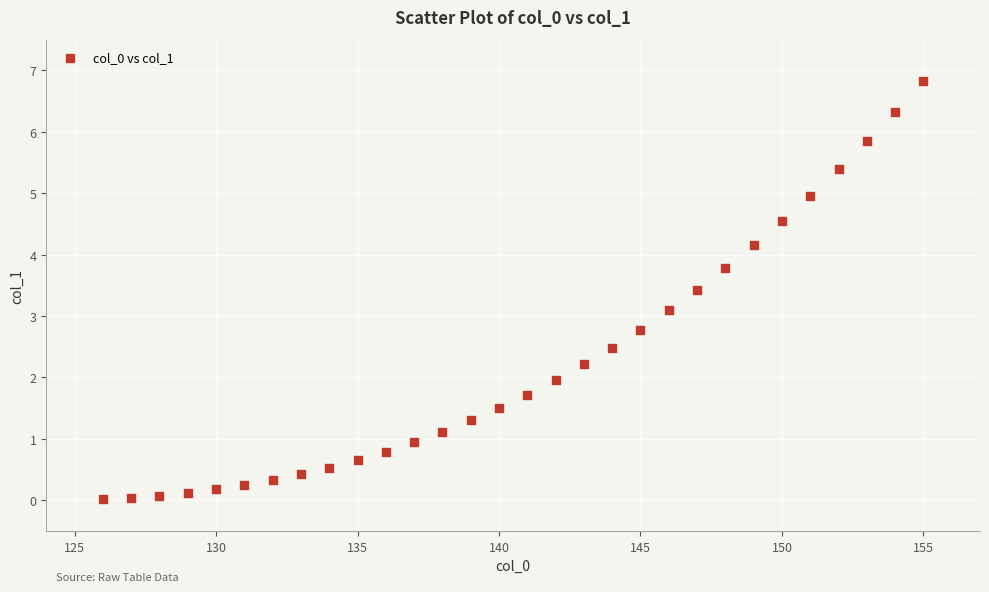

What Y value in the scatter plot is closest to 3?

3.1